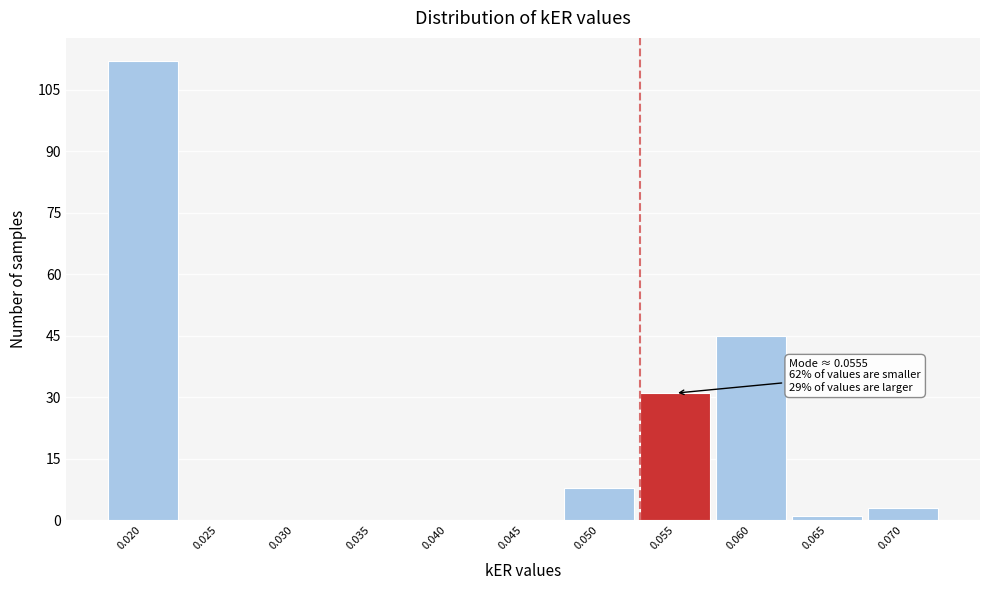

Reading left to right, extract all data points from this chart.

0.020=112	0.025=0	0.030=0	0.035=0	0.040=0	0.045=0	0.050=8	0.055=31	0.060=45	0.065=1	0.070=3